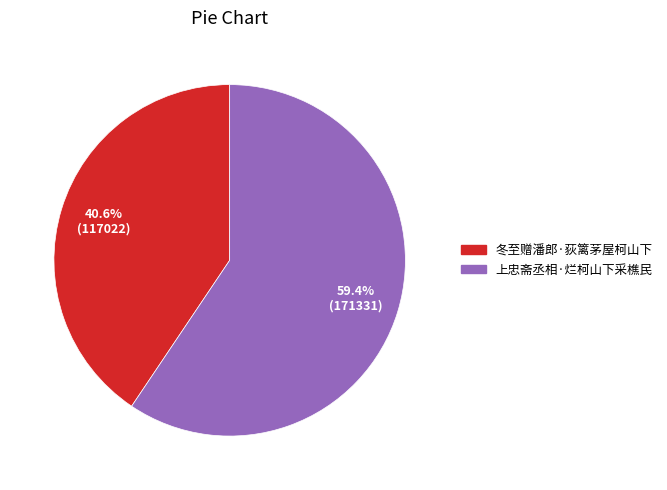

How many slices are in this pie chart?

2